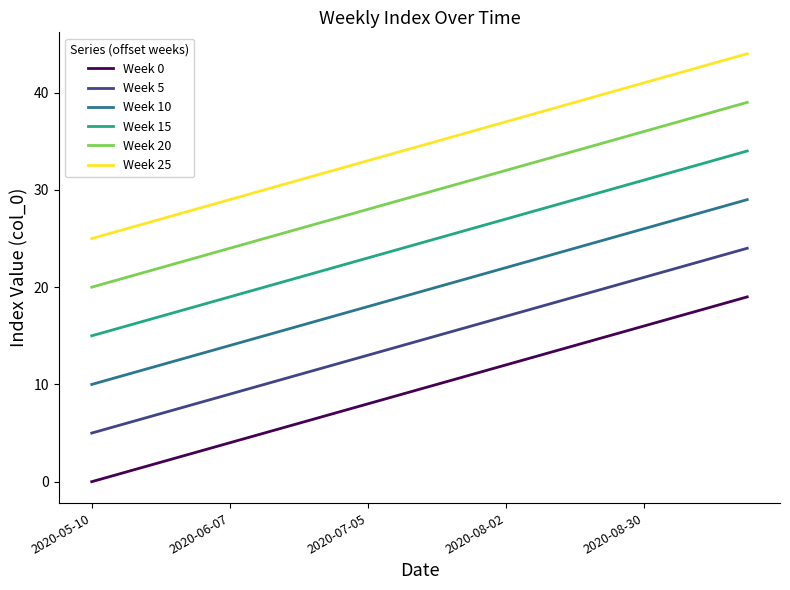

True or false: Week 25 and Week 10 cross at least once.

False